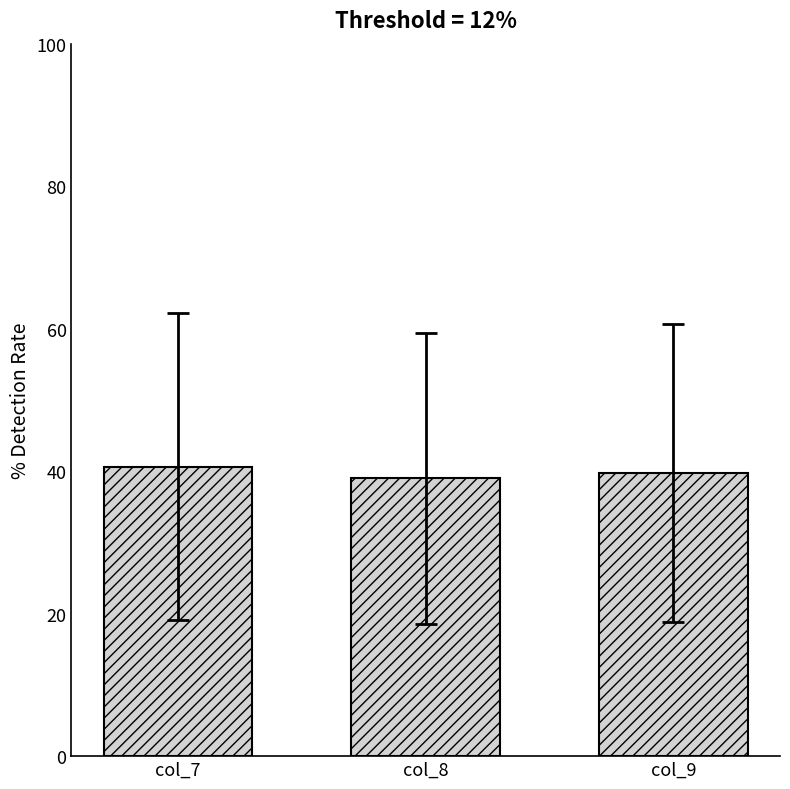

What is the difference between the maximum and minimum values?

1.6